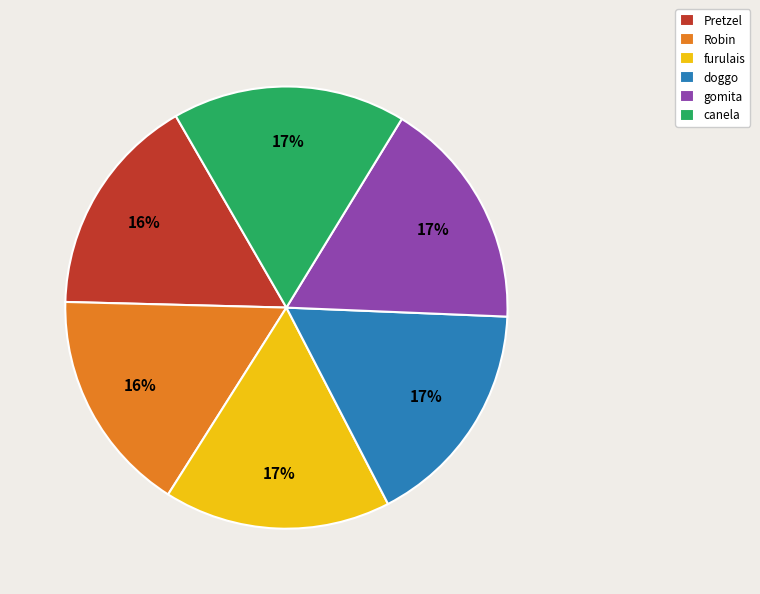

To the nearest percent, what is the combined percentage of furulais and Pretzel?

33%